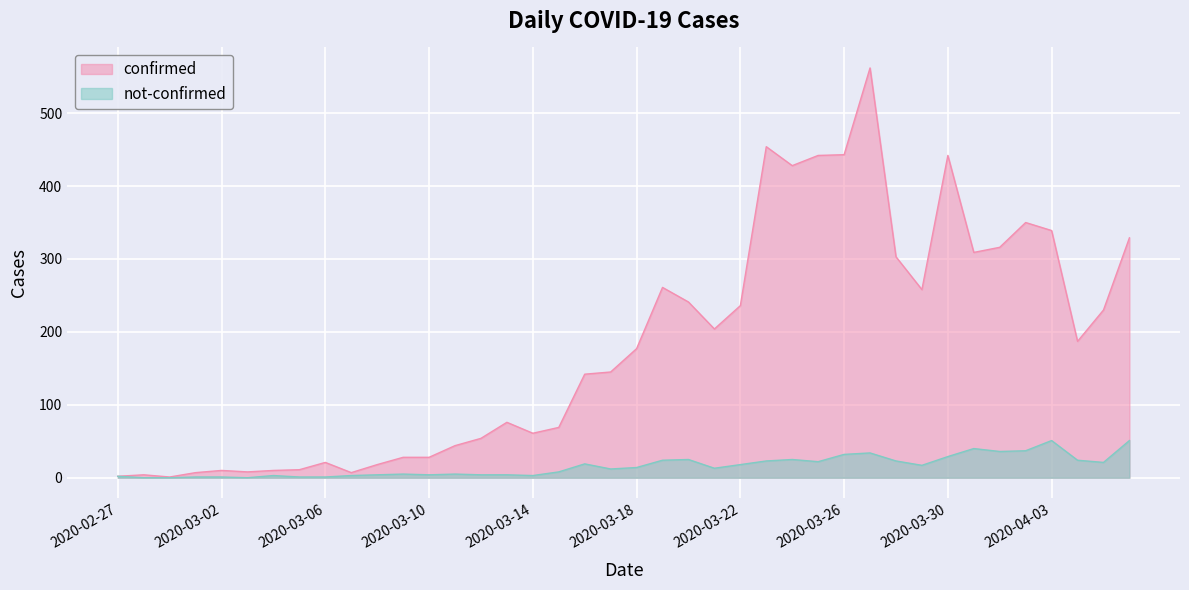

How many lines are shown in the chart?

2